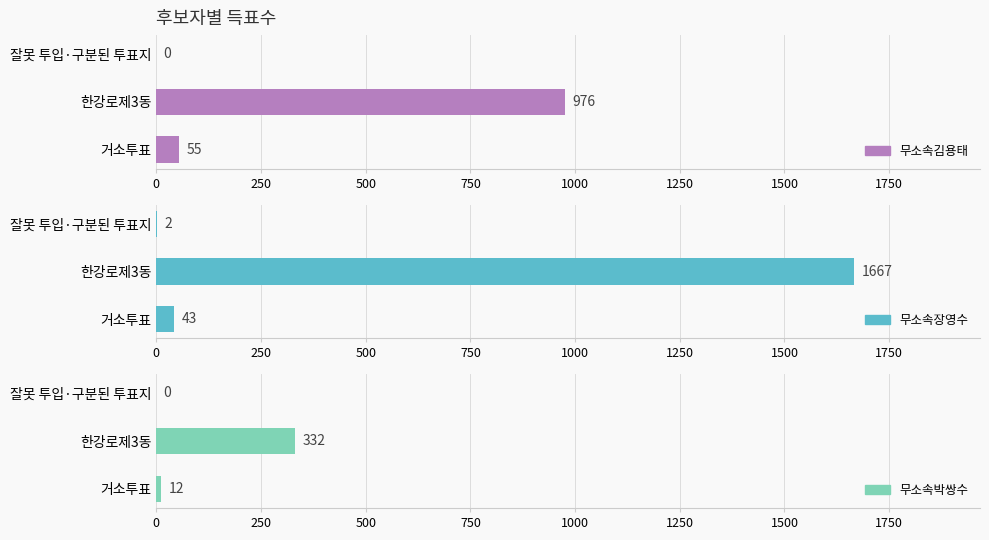

Reading left to right, transcribe all the data shown in this chart.

무소속김용태: 55	976	0
무소속장영수: 43	1667	2
무소속박쌍수: 12	332	0